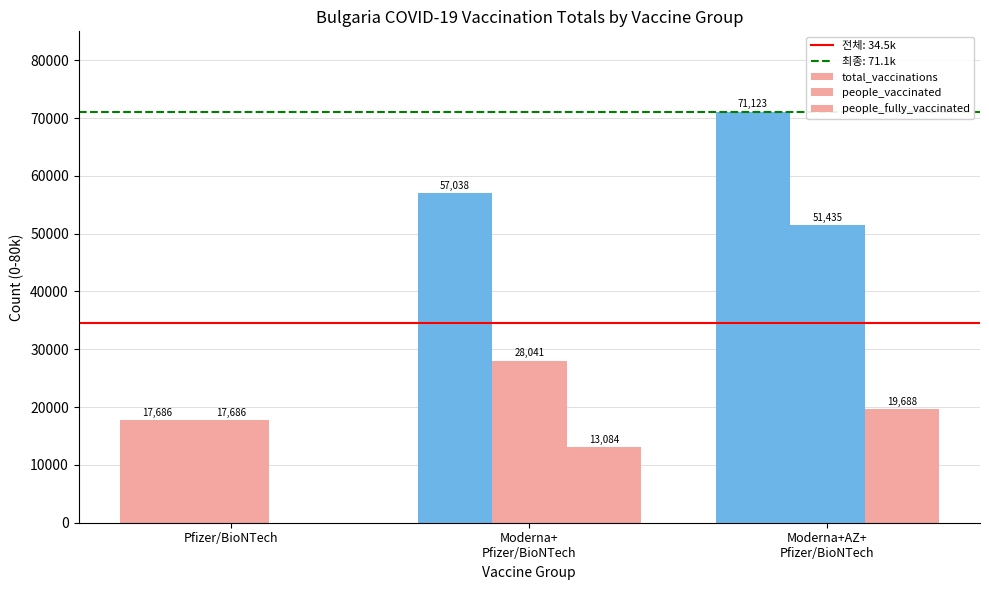

True or false: people_fully_vaccinated has a value of 12897 at Moderna+AZ+
Pfizer/BioNTech.

False